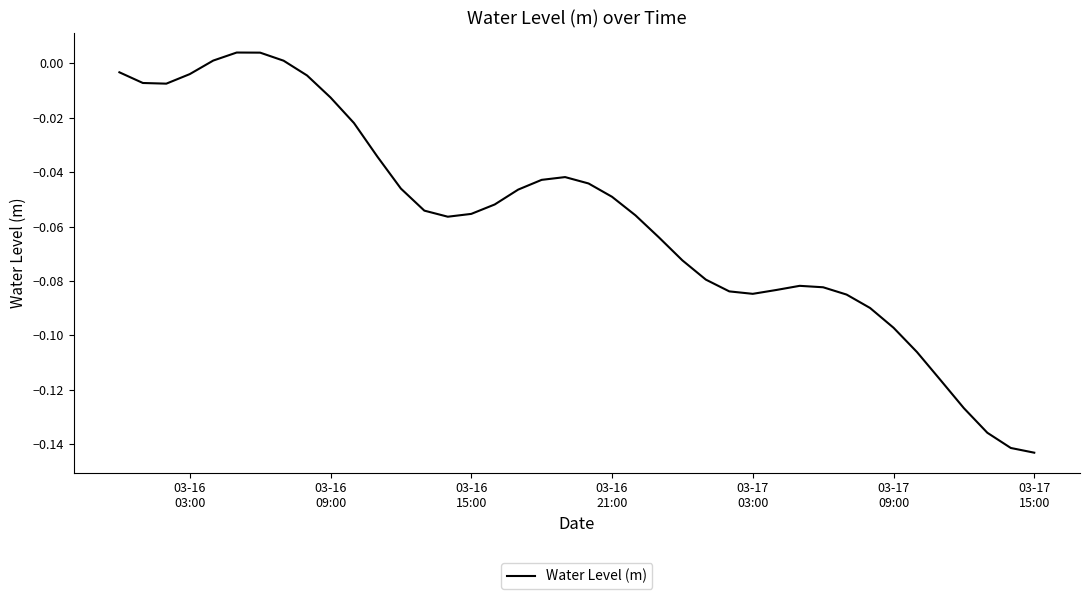

How many positive values are there?

4